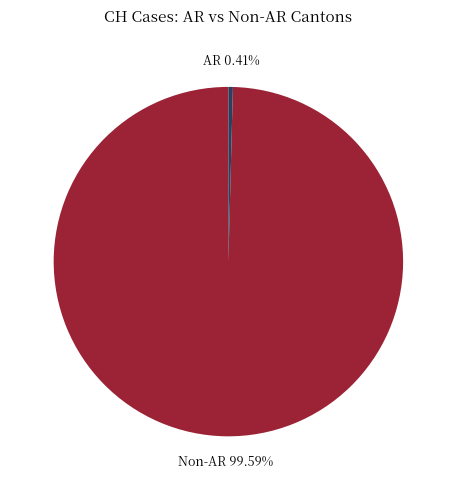

To the nearest percent, what is the average slice percentage?

50%